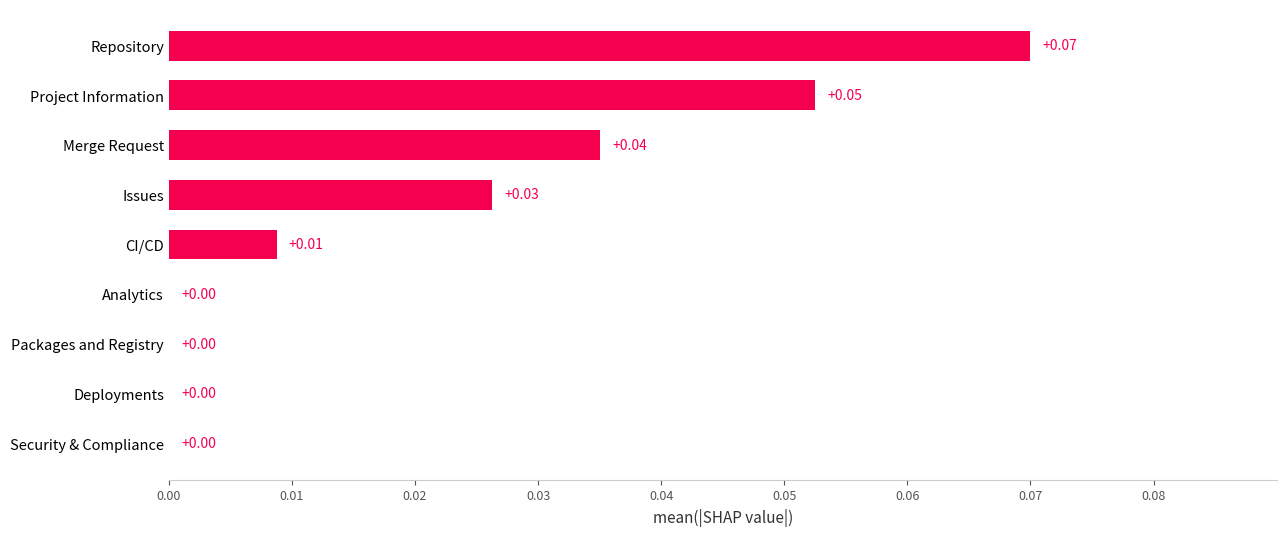

At which category does the chart reach its peak across all series?

Repository